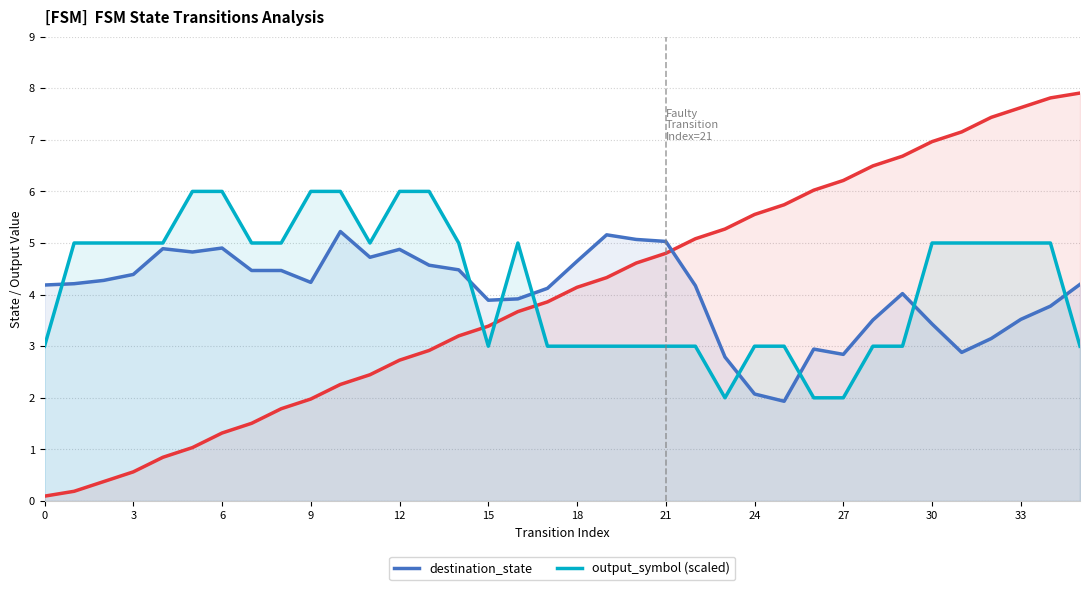

What is the minimum value for output_symbol (scaled)?

2.0